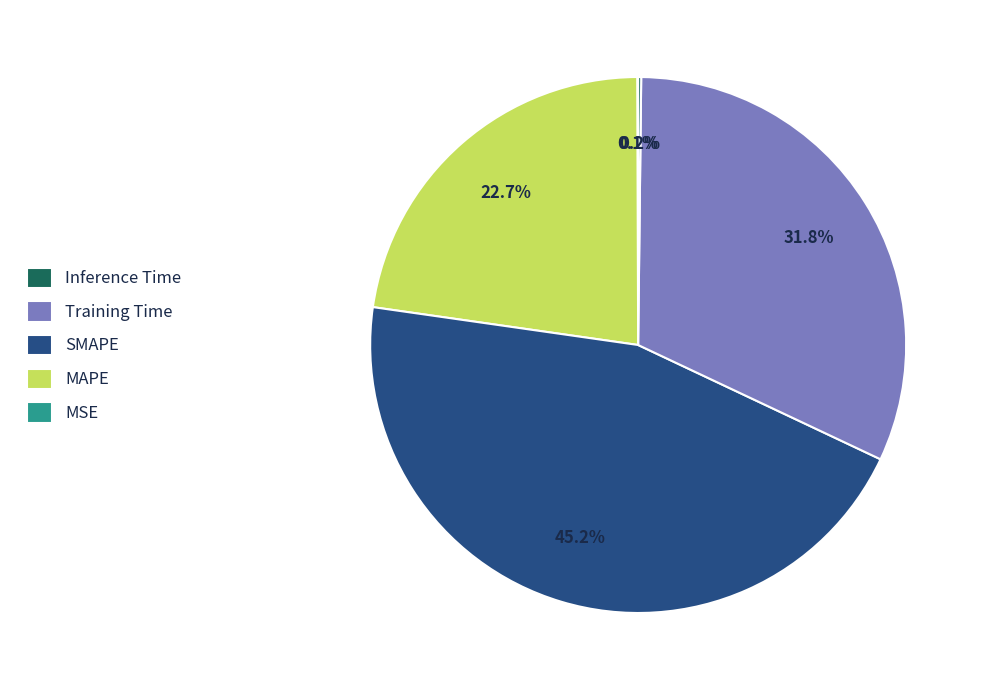

Which slice is the largest?

SMAPE